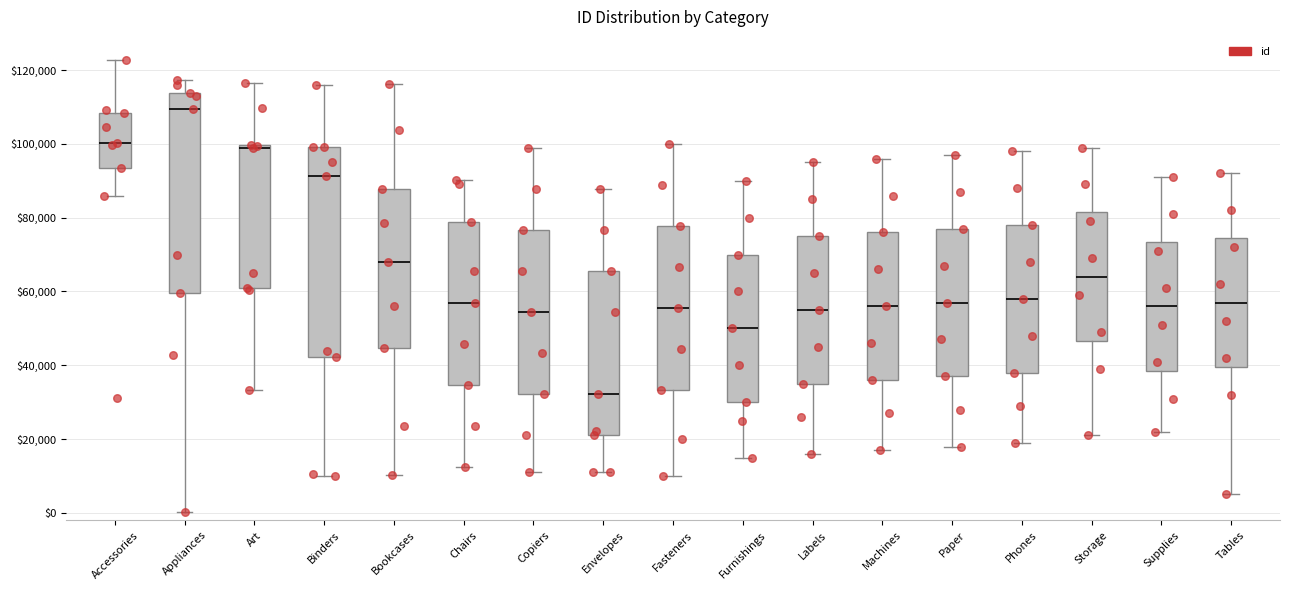

Comparing the boxes themselves (not the whiskers), which one is the tallest?

Binders